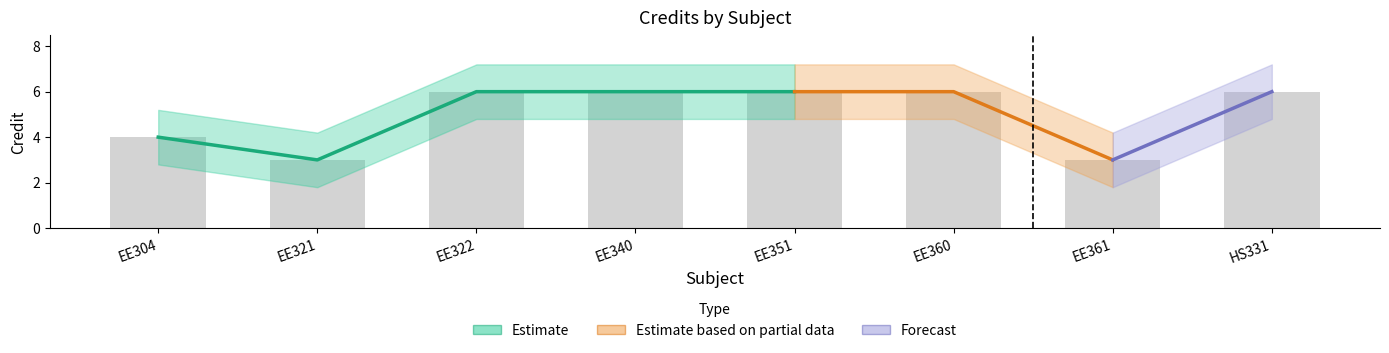

What is the label of the 1st bar from the left?

EE304